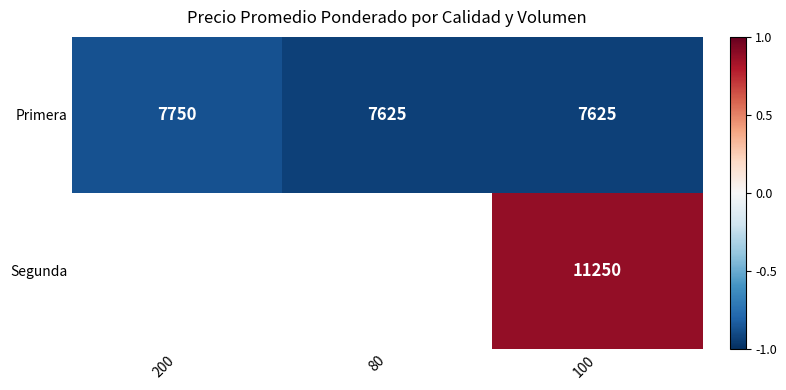

True or false: Segunda has a value of 0.2 at 100.

False